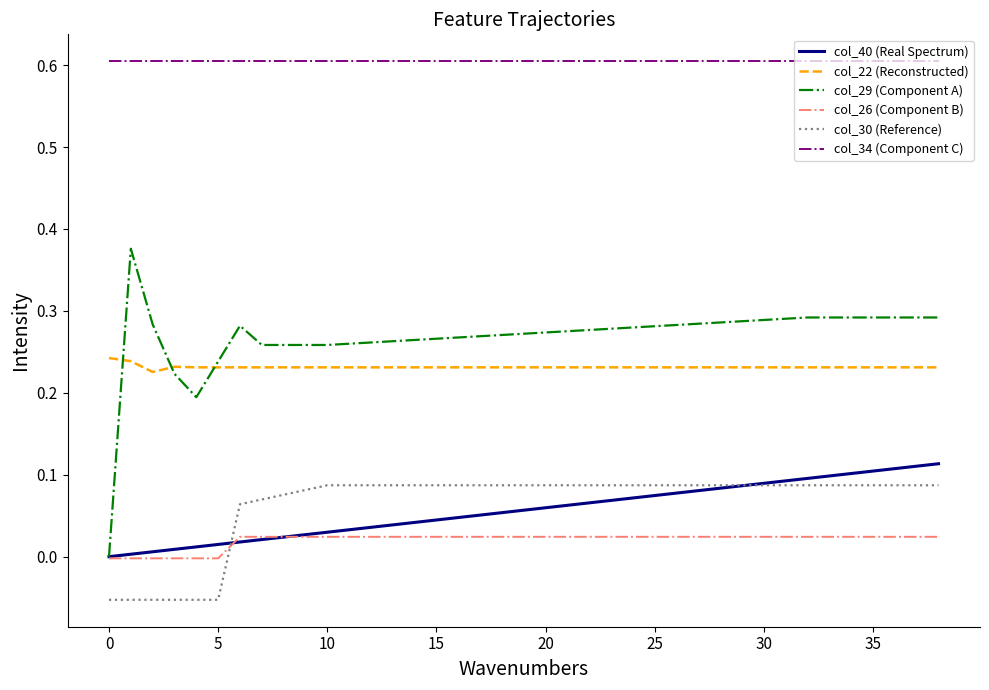

Count the number of categories in the chart.

39